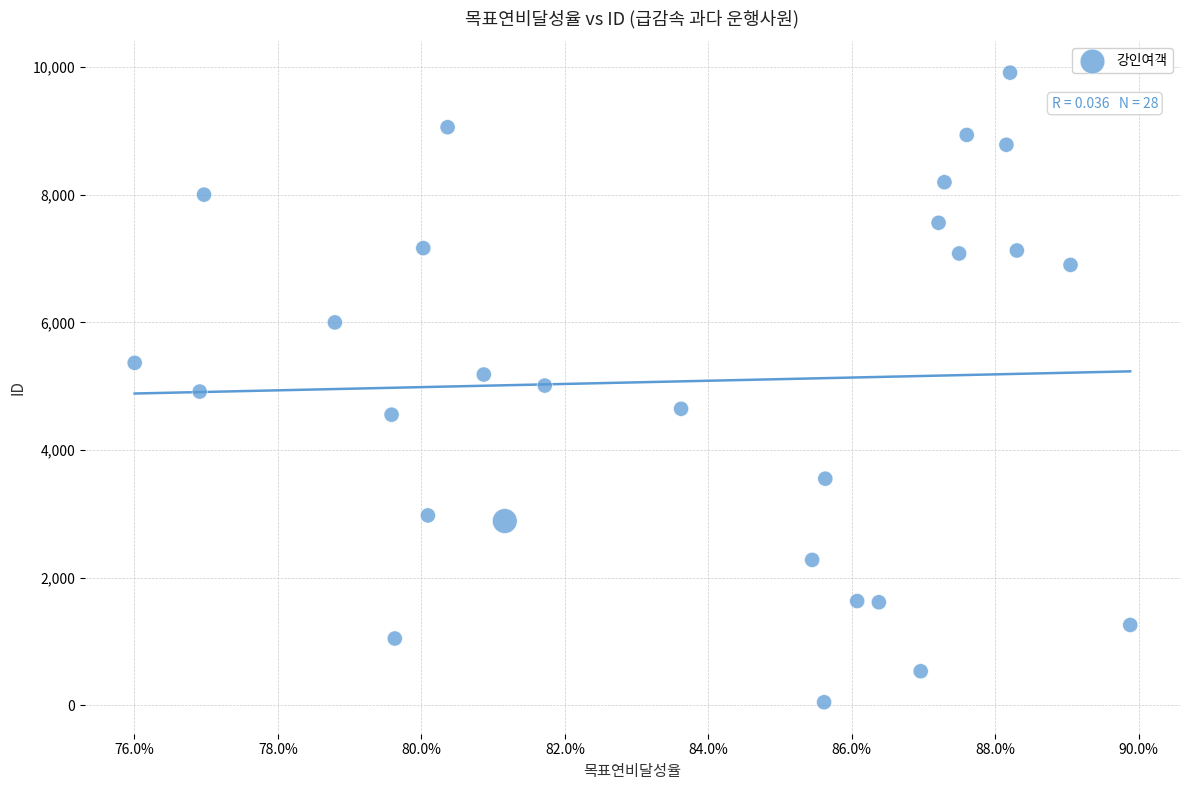

What is the range of Y values (max minus min)?

9867